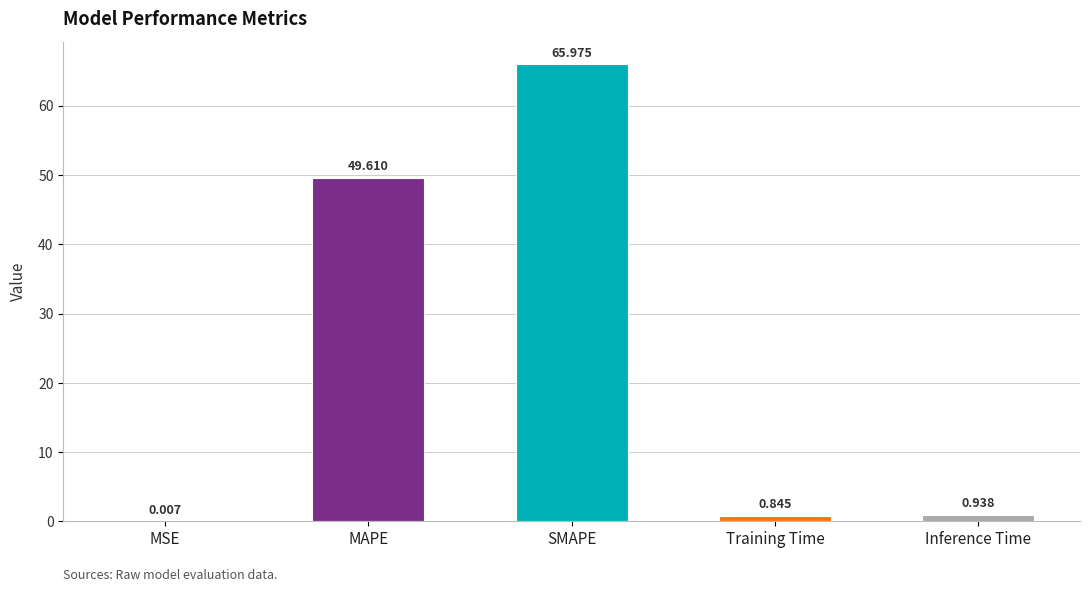

Which has a higher value, Training Time or MAPE?

MAPE